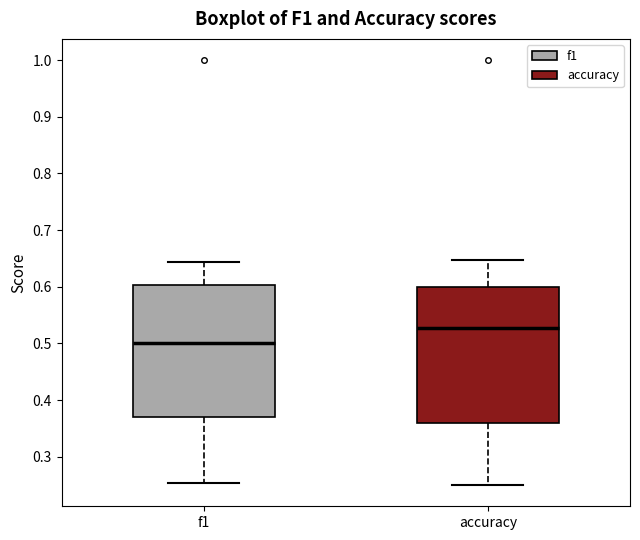

Which box has the lowest median line?

f1